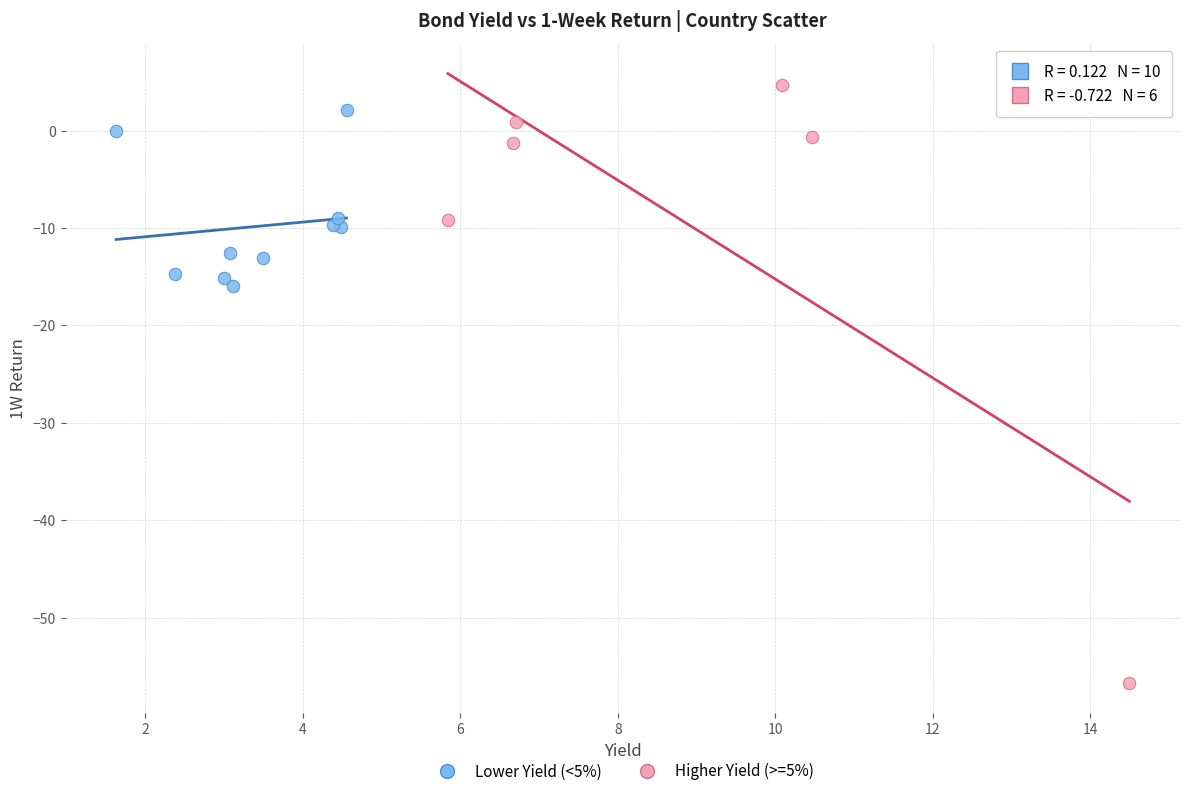

Which series has the widest spread of Y values?

Higher Yield (>=5%)